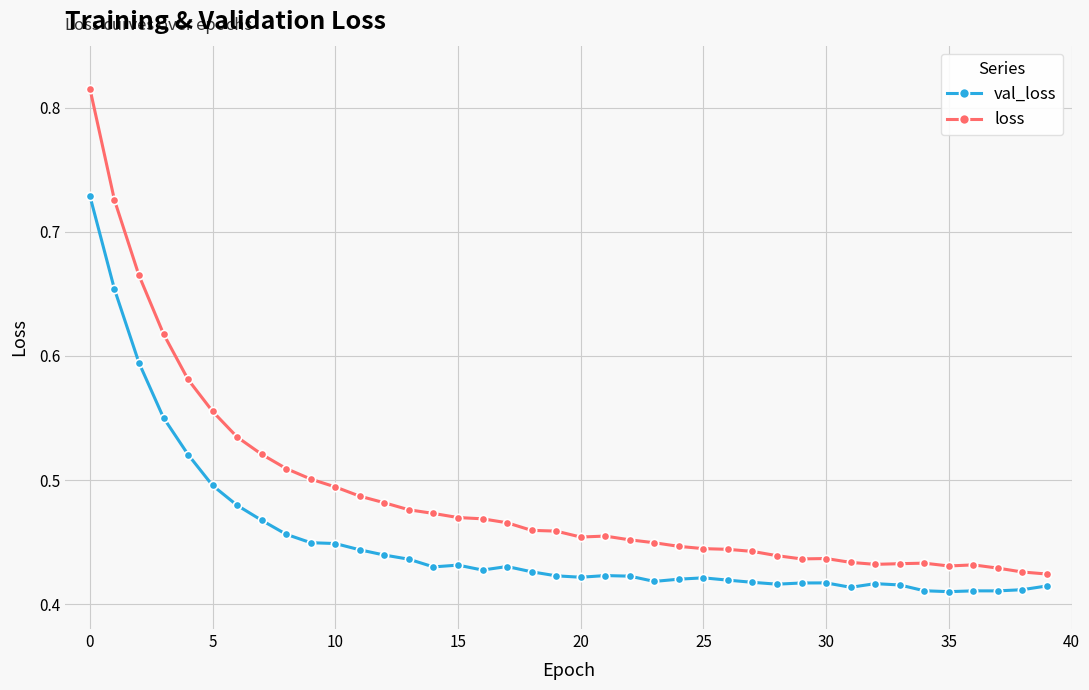

What are all the series names shown in the legend?

val_loss, loss